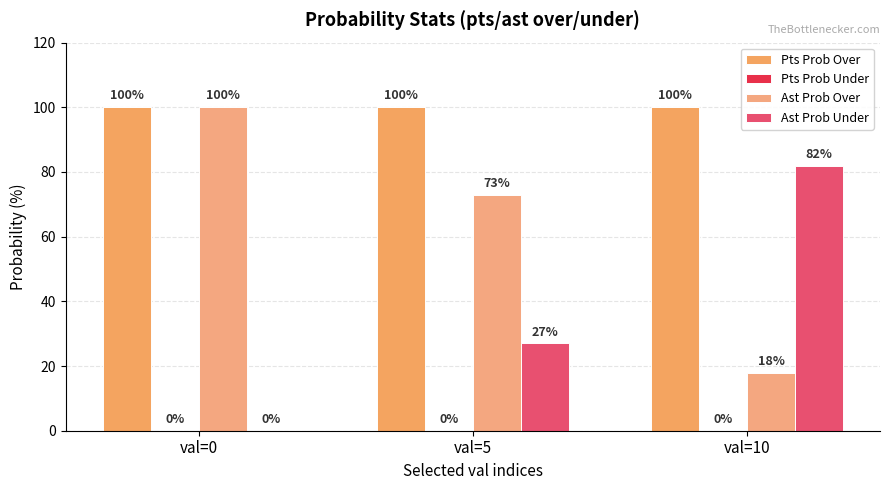

How many series are shown in this chart?

3